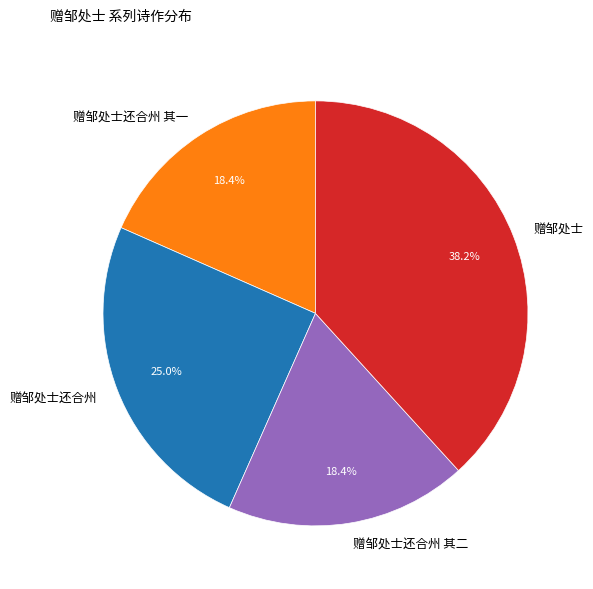

To the nearest percent, what percentage of the pie is 赠邹处士?

38%